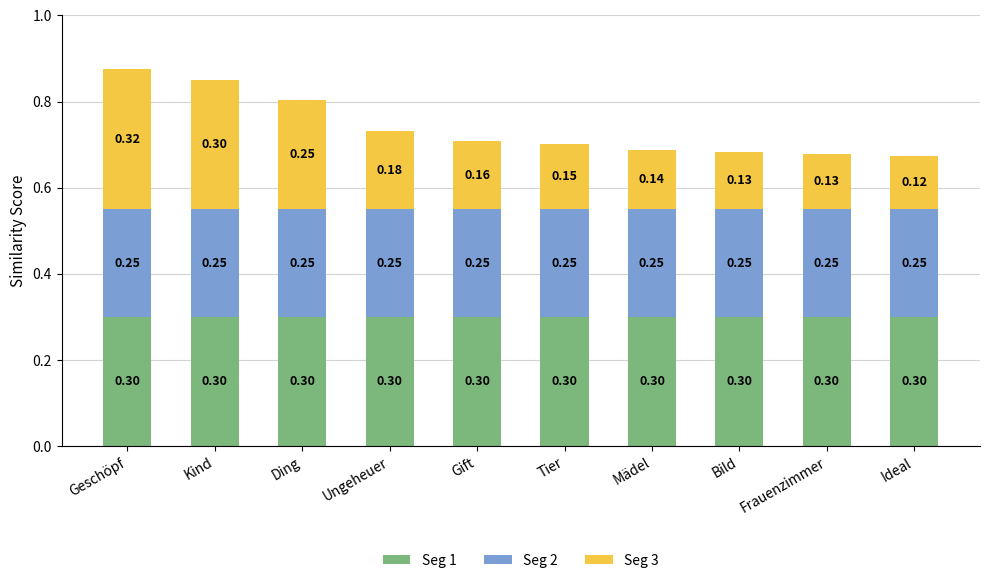

What is the total value across all series at Kind?

0.8